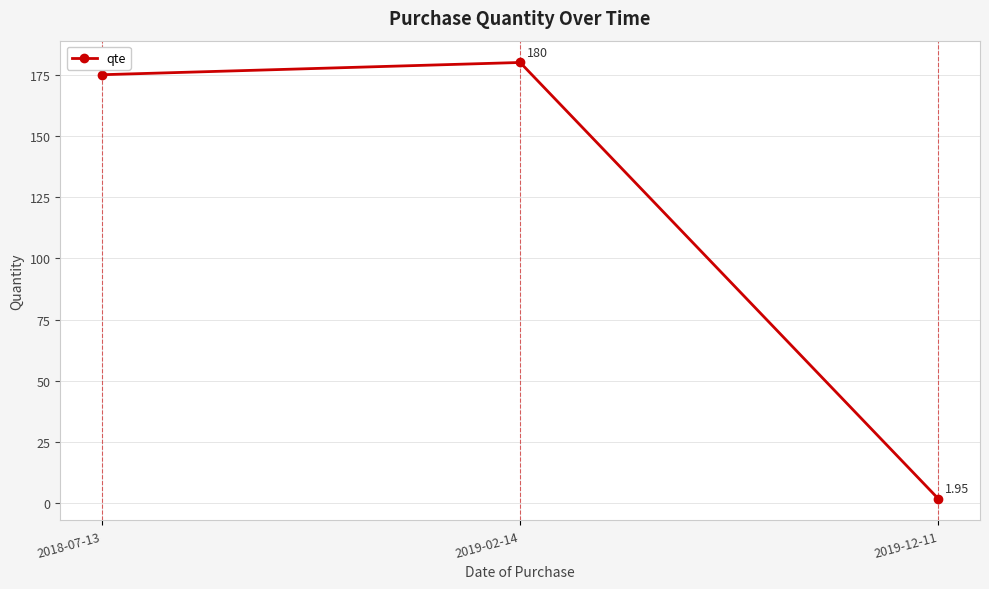

List the labels in order of value, smallest first.

2019-12-11, 2018-07-13, 2019-02-14